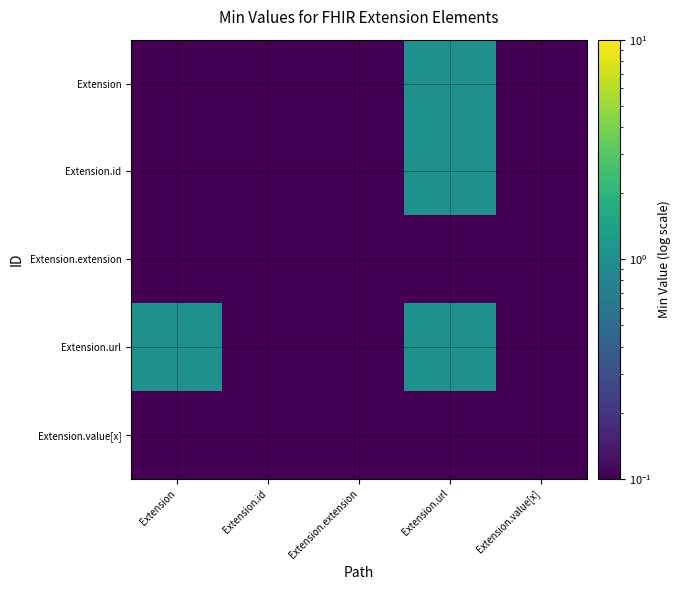

Rank the series by their maximum value, from highest to lowest.

Extension, Extension.id, Extension.url, Extension.extension, Extension.value[x]